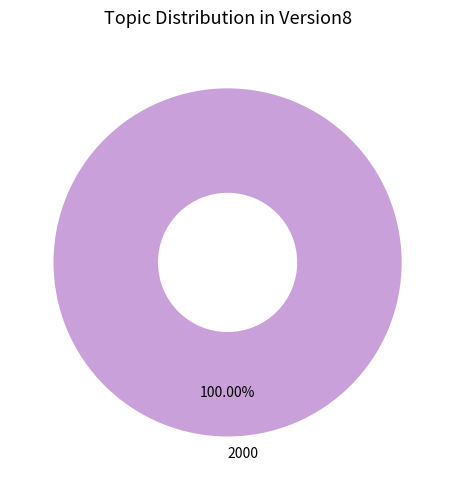

Is there any slice that represents more than half of the pie?

Yes